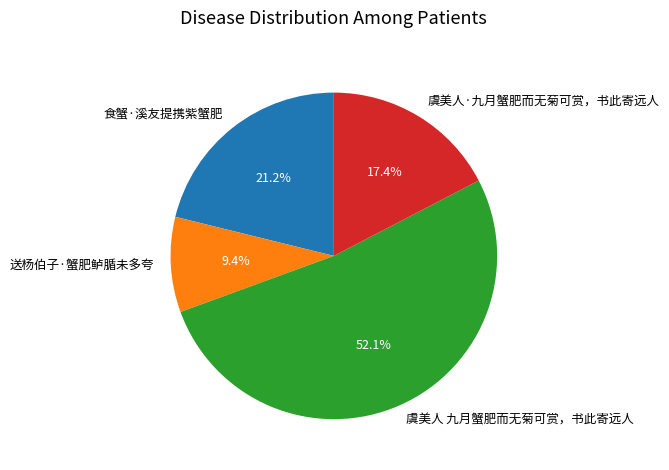

Count the number of slices in the pie.

4